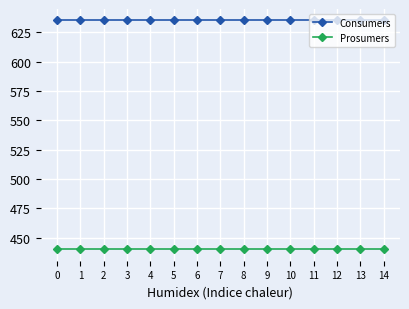

What is the value of the Prosumers point at the 7th from the left?

440